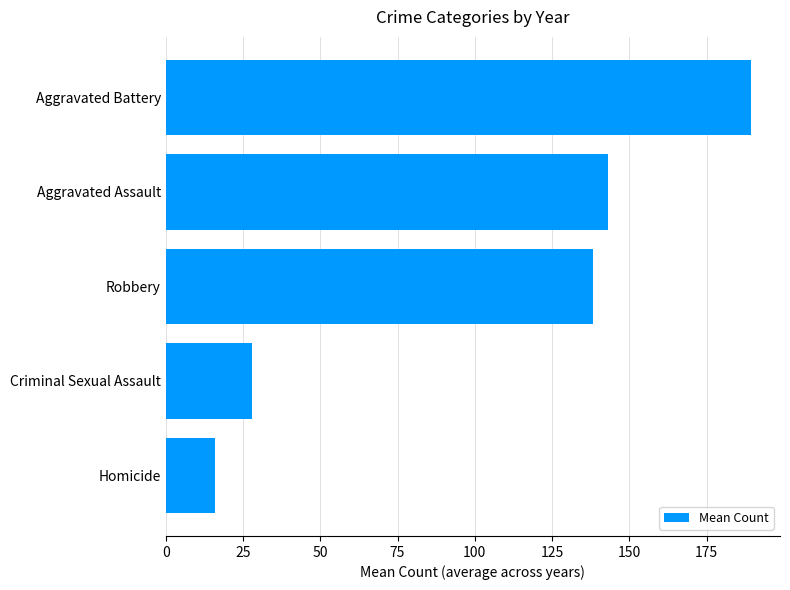

Reading bottom to top, what are all the values shown in this chart?

Homicide=15.8	Criminal Sexual Assault=27.9	Robbery=138.1	Aggravated Assault=143.1	Aggravated Battery=189.3